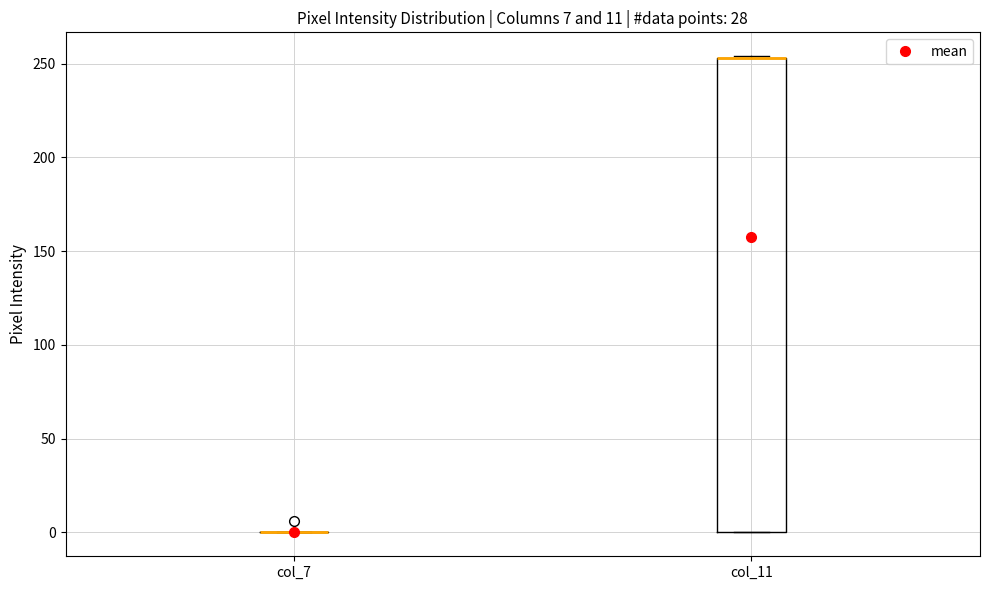

Which box is the tallest, from its lower edge to its upper edge?

col_11